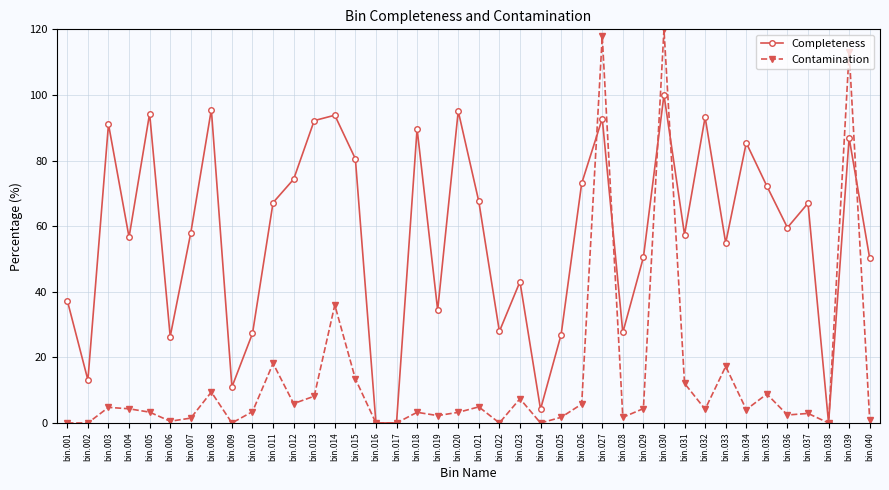

True or false: Contamination has a value of 9.1 at bin.011.

False